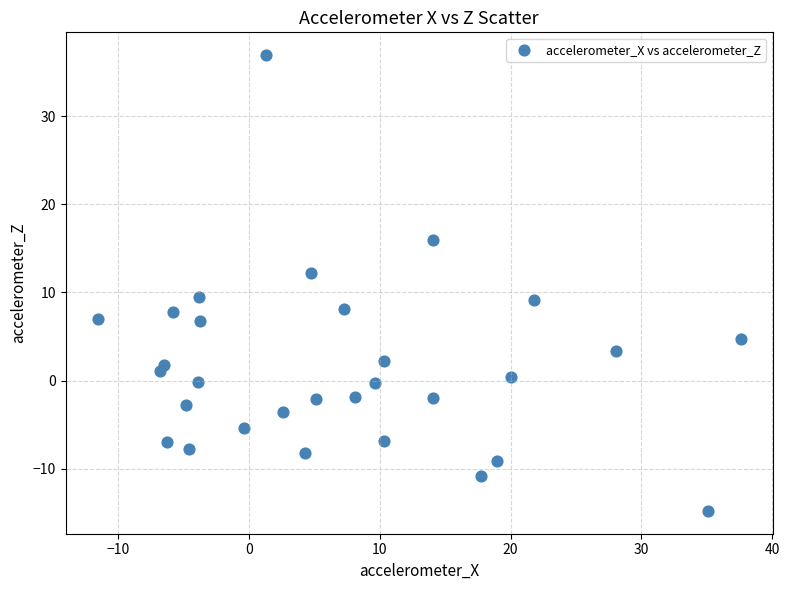

What is the range of Y values (max minus min)?

51.7